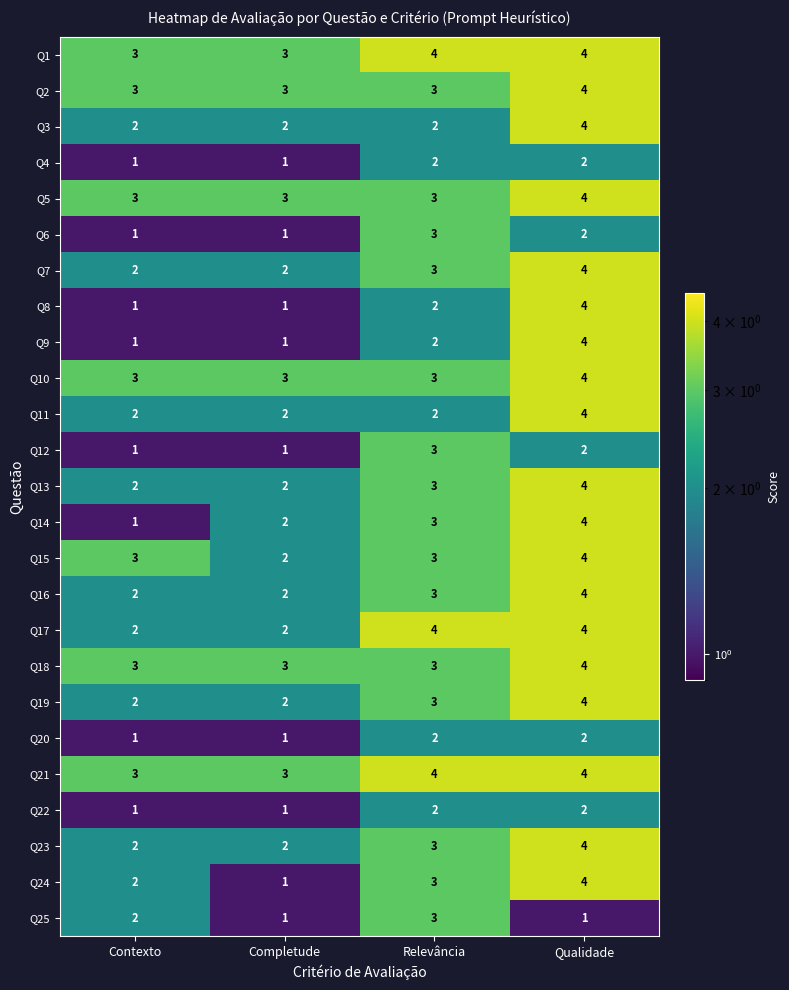

The Q24 series shows 1 at Contexto. True or false?

False